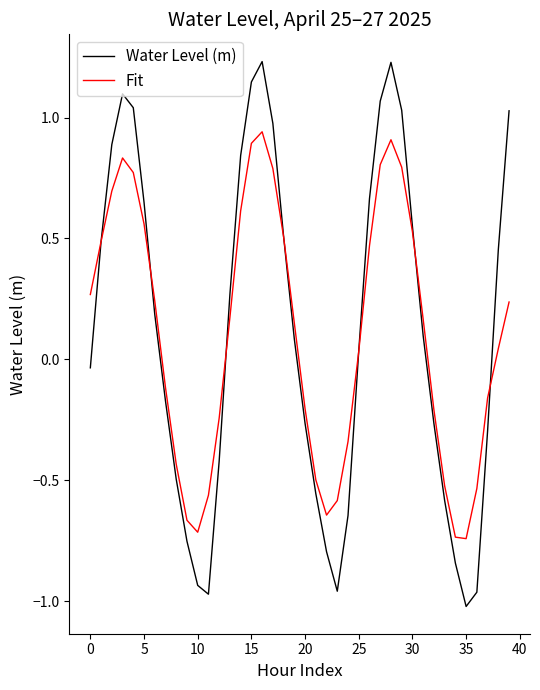

List the series in order of their peak value, lowest first.

Fit, Water Level (m)